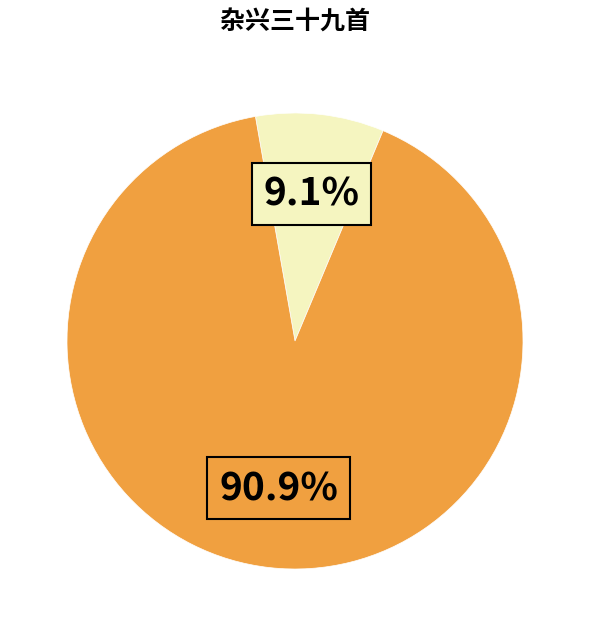

Does any single category account for the majority?

Yes